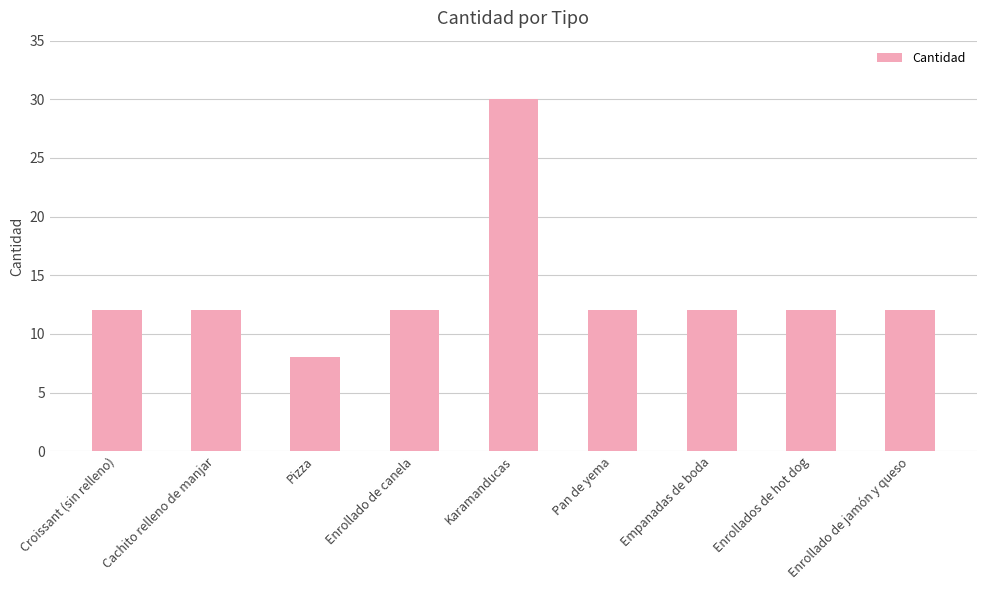

Reading left to right, transcribe all the data shown in this chart.

Croissant (sin relleno)=12	Cachito relleno de manjar=12	Pizza=8	Enrollado de canela=12	Karamanducas=30	Pan de yema=12	Empanadas de boda=12	Enrollados de hot dog=12	Enrollado de jamón y queso=12